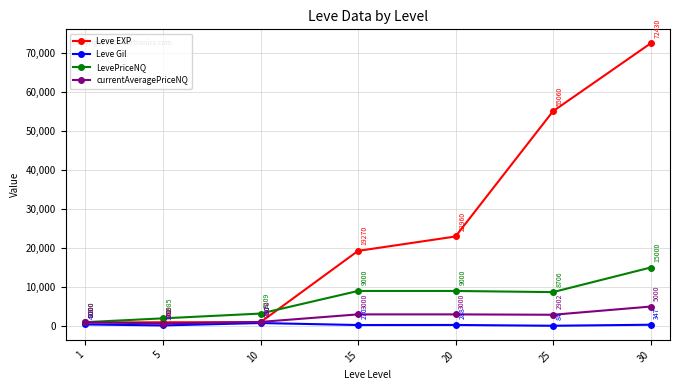

Where is the first local minimum for Leve Gil?

5